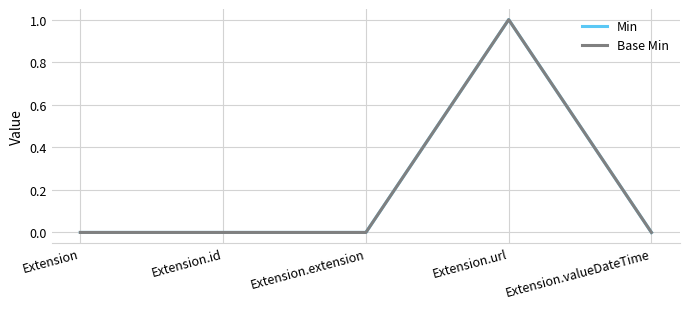

Is this an area chart (filled region under the line)?

No